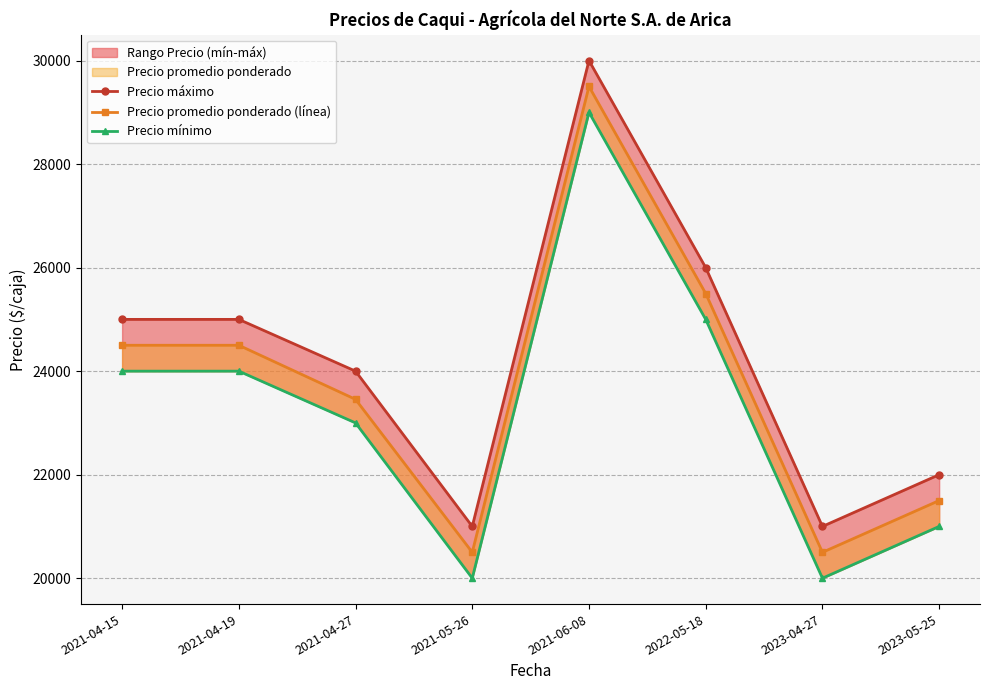

Which series changed the most between 2021-04-15 and 2021-06-08?

Precio máximo